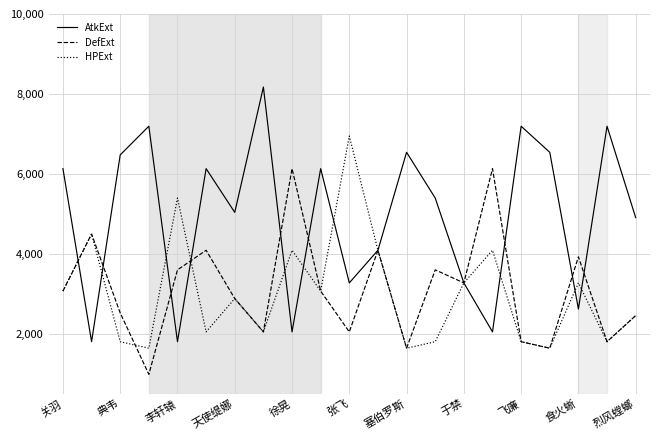

What is the difference between the maximum and minimum values in the AtkExt series?

6375